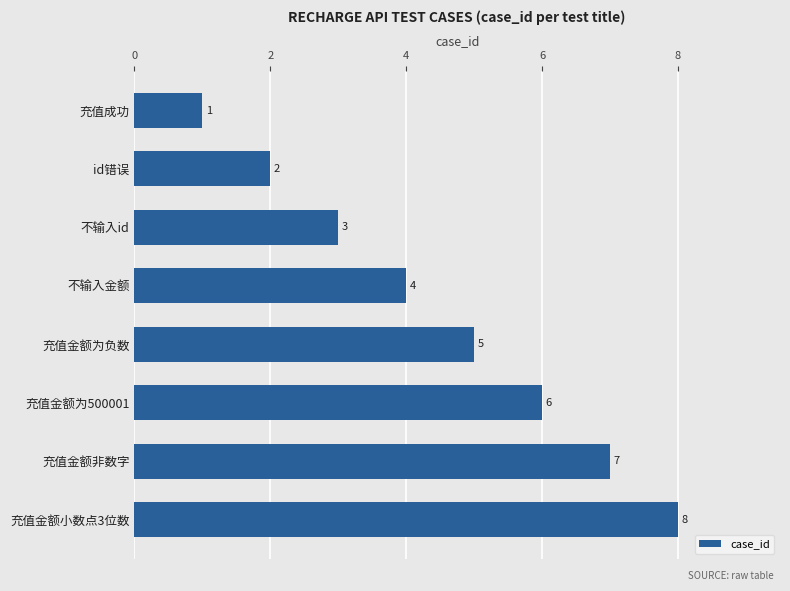

What position from the bottom is 充值金额小数点3位数?

1